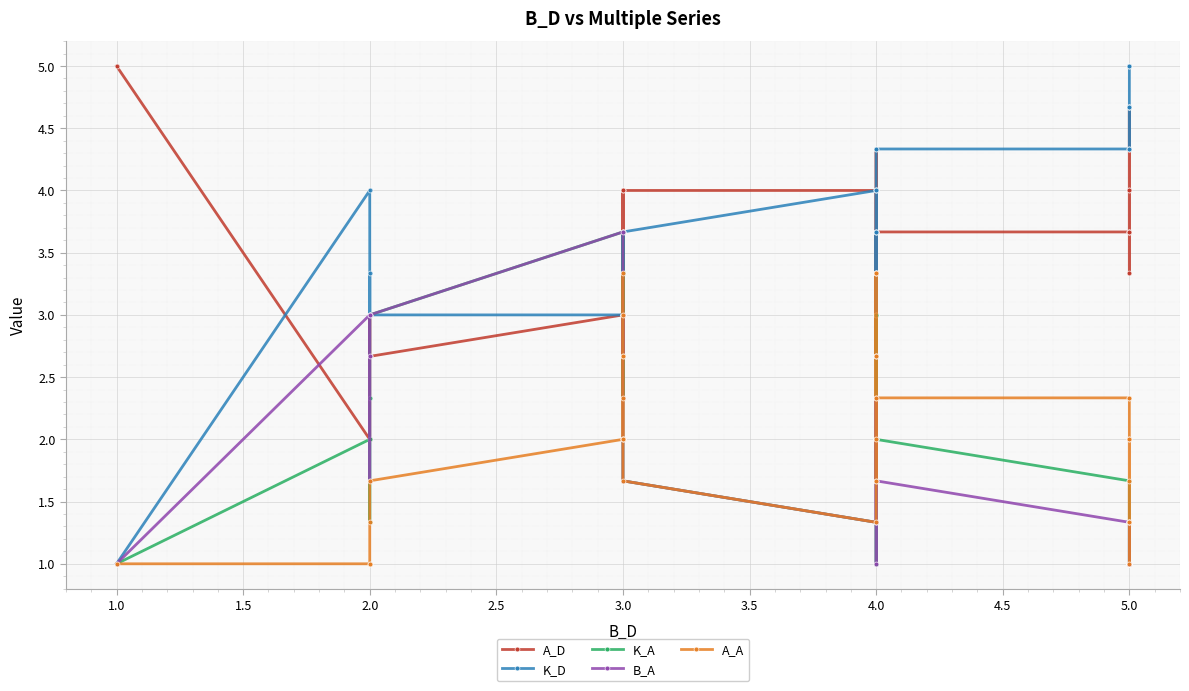

At how many categories does at least one series exceed 3?

36